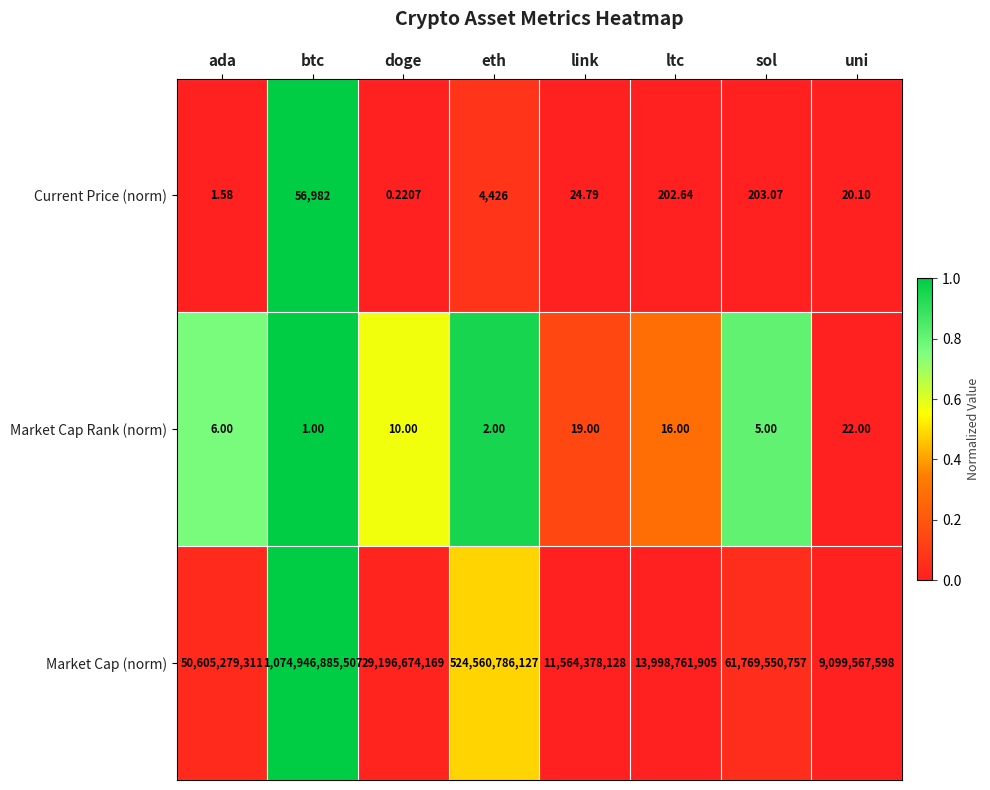

Rank the categories by Current Price (norm) value from highest to lowest.

btc, eth, sol, ltc, link, uni, ada, doge